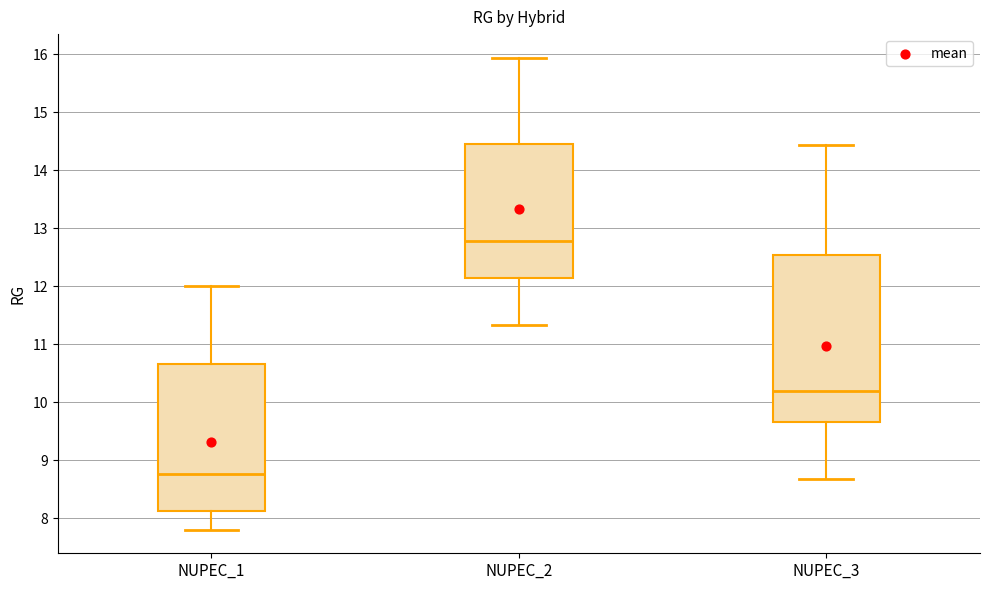

Which box's median line is the lowest?

NUPEC_1